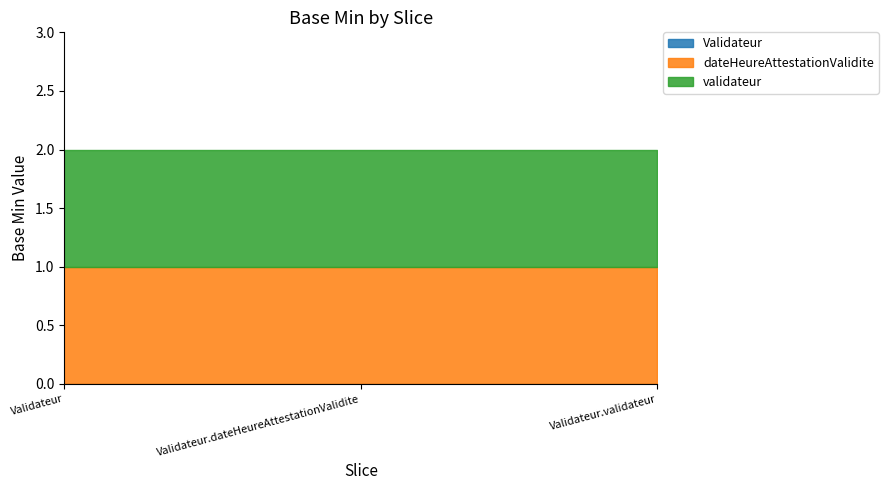

What are all the series names shown in the legend?

Validateur, dateHeureAttestationValidite, validateur